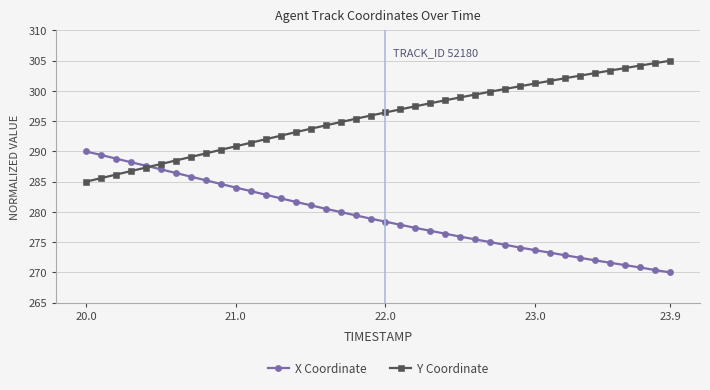

List the series in order of their overall mean, highest first.

Y Coordinate, X Coordinate